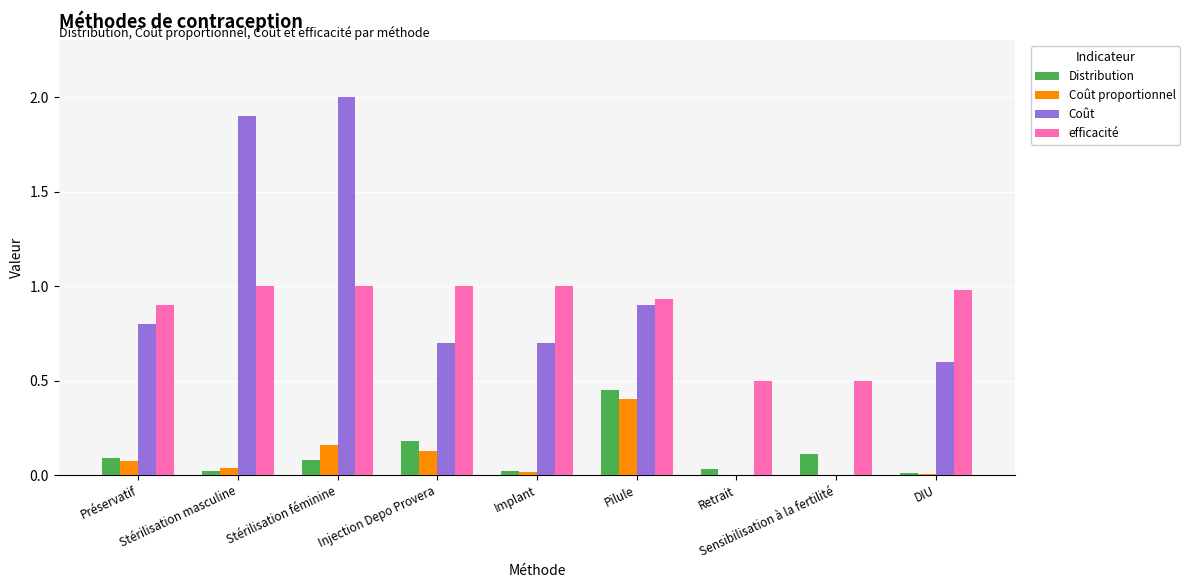

What is the highest value of the efficacité series?

1.0